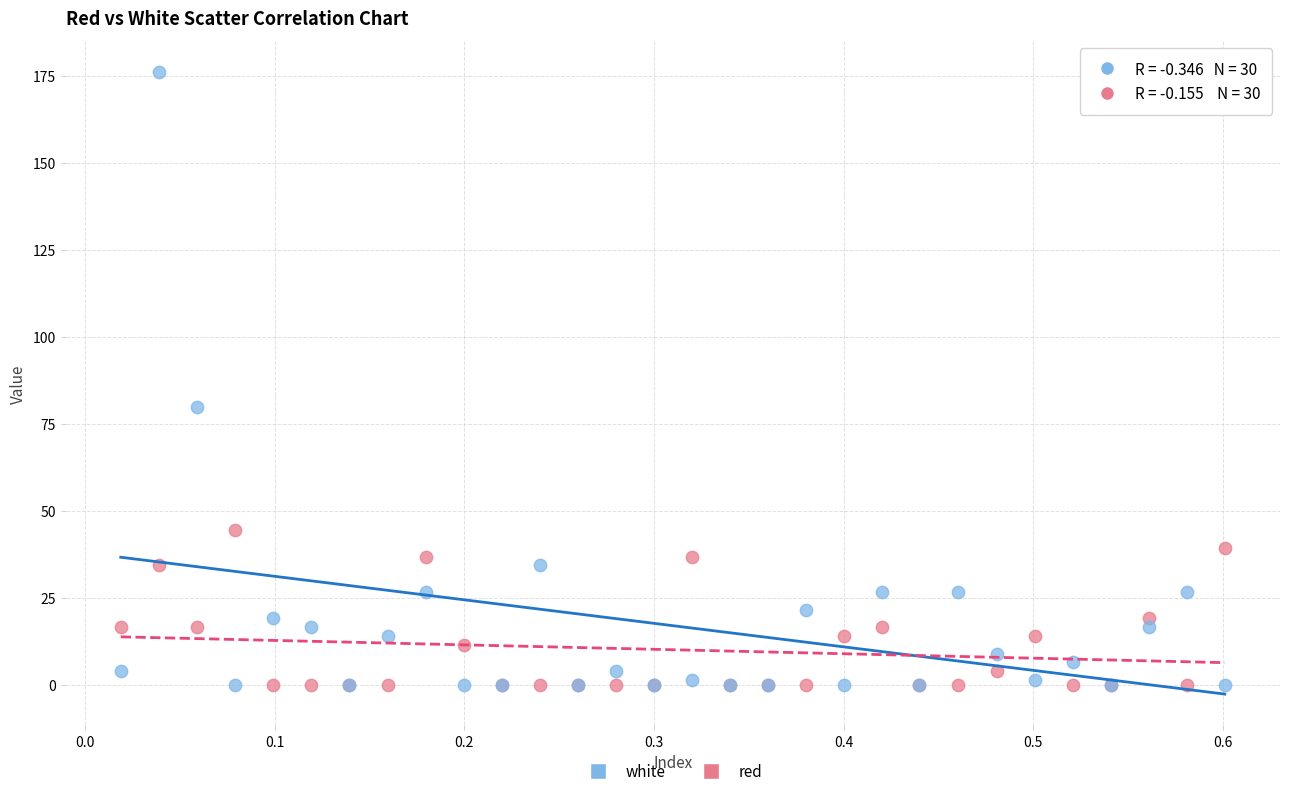

Which series reaches the maximum Y coordinate?

white